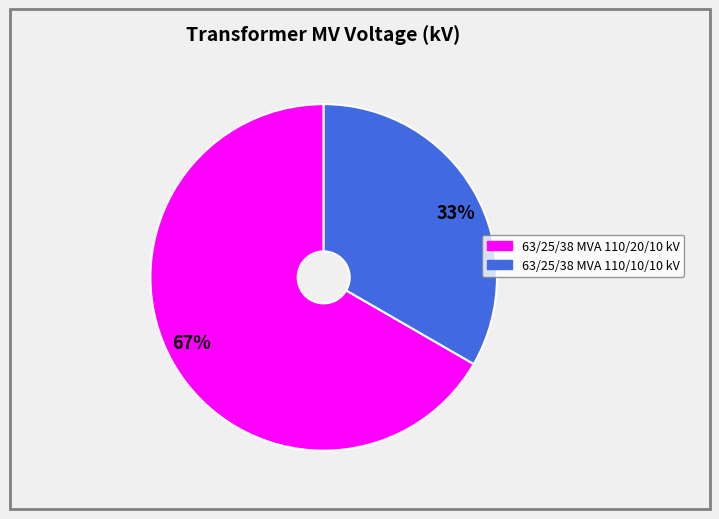

What is the ratio of the value at 67% to the value at 33%?

2.0